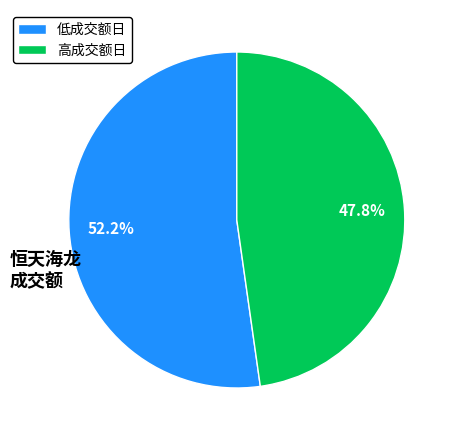

What is the total percentage of 低成交额日 and 高成交额日?

100.0%